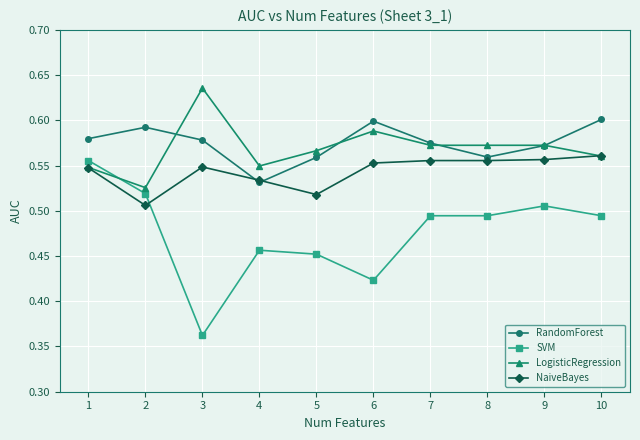

How many RandomForest values are between 0 and 1?

10